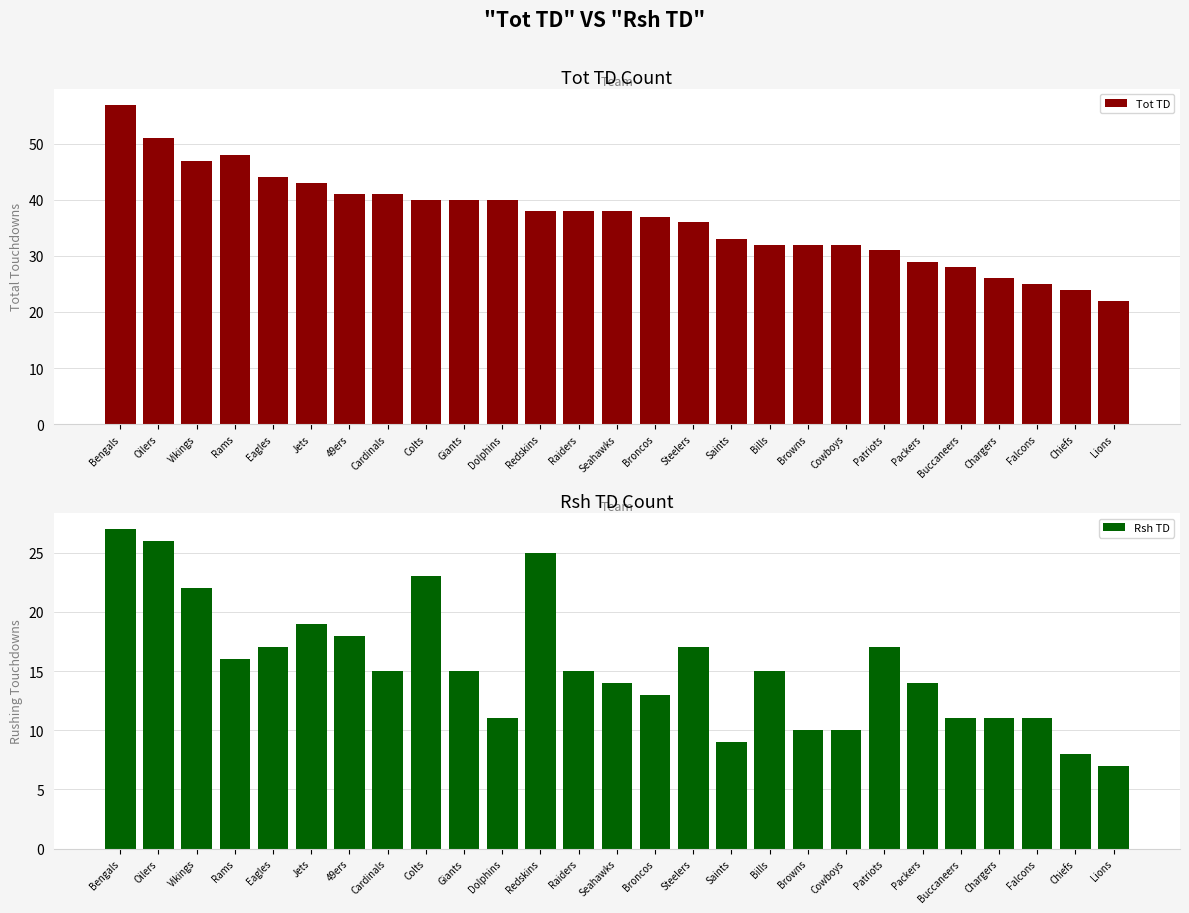

What is the total value across all series at Falcons?

36